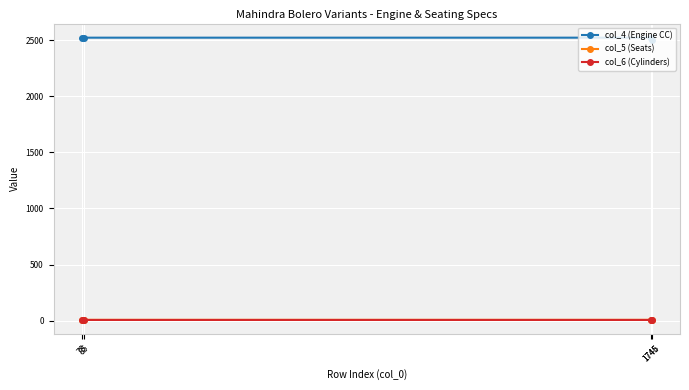

Is the value of col_4 (Engine CC) at 1745 greater than the value of col_5 (Seats) at 78?

Yes